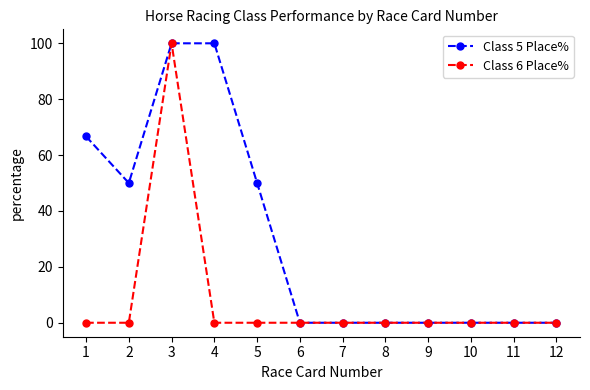

What is the difference between the highest and lowest values at 1?

66.7